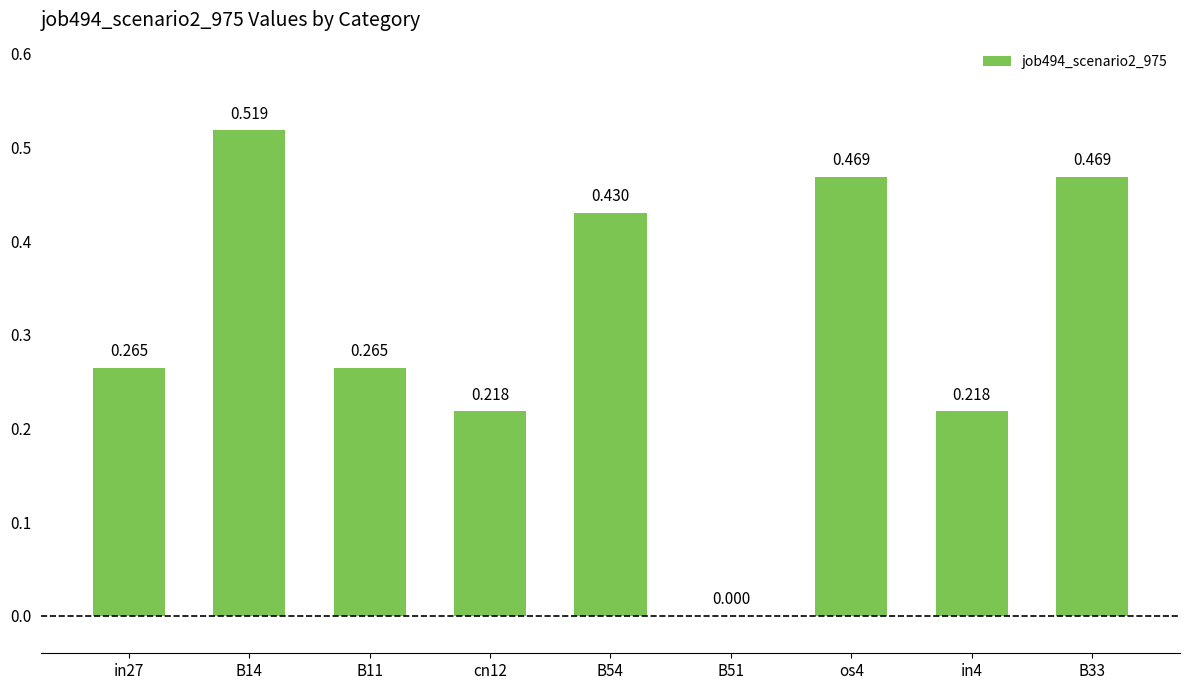

What is the difference between the maximum and second lowest values?

0.3